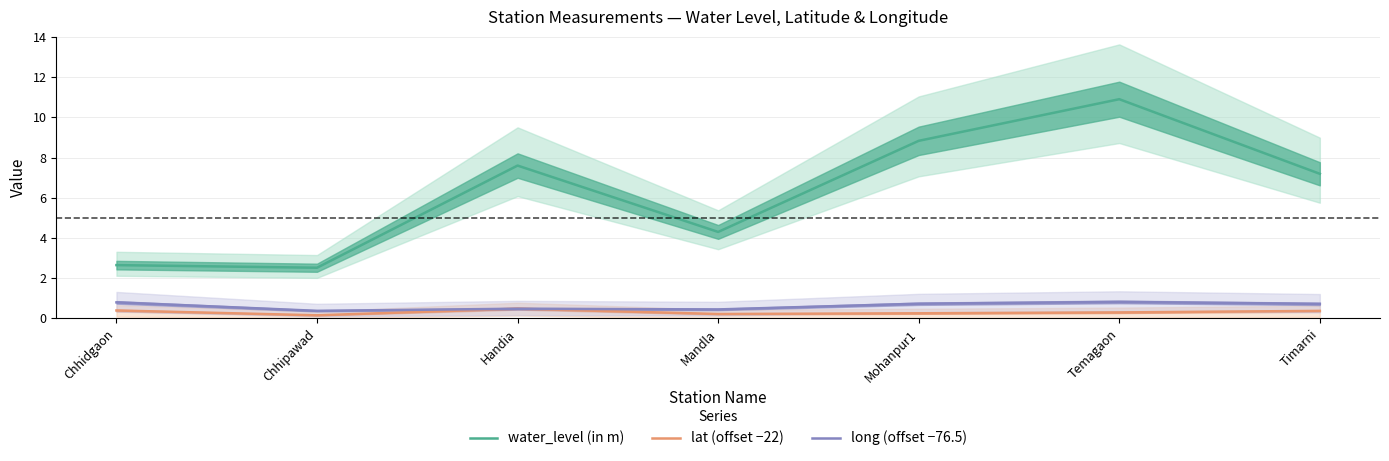

What position from the left is Chhipawad?

2